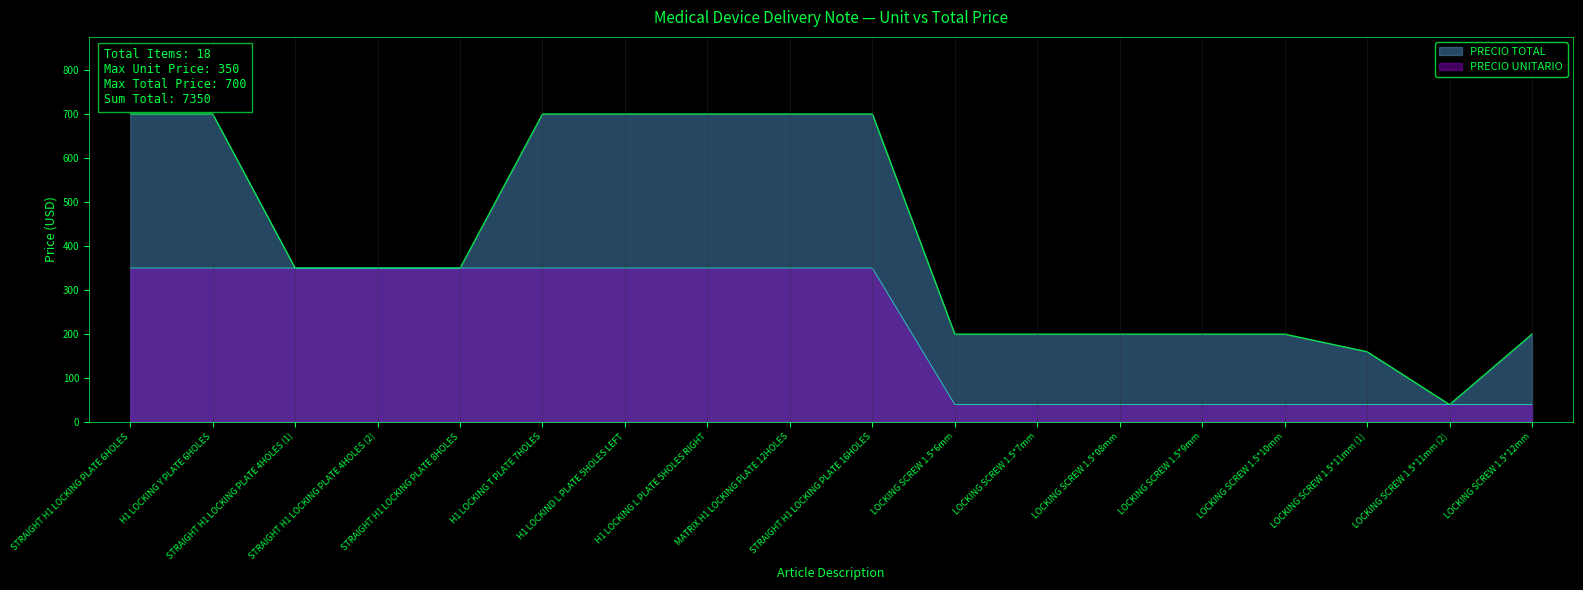

True or false: PRECIO TOTAL and PRECIO UNITARIO intersect in this chart.

False